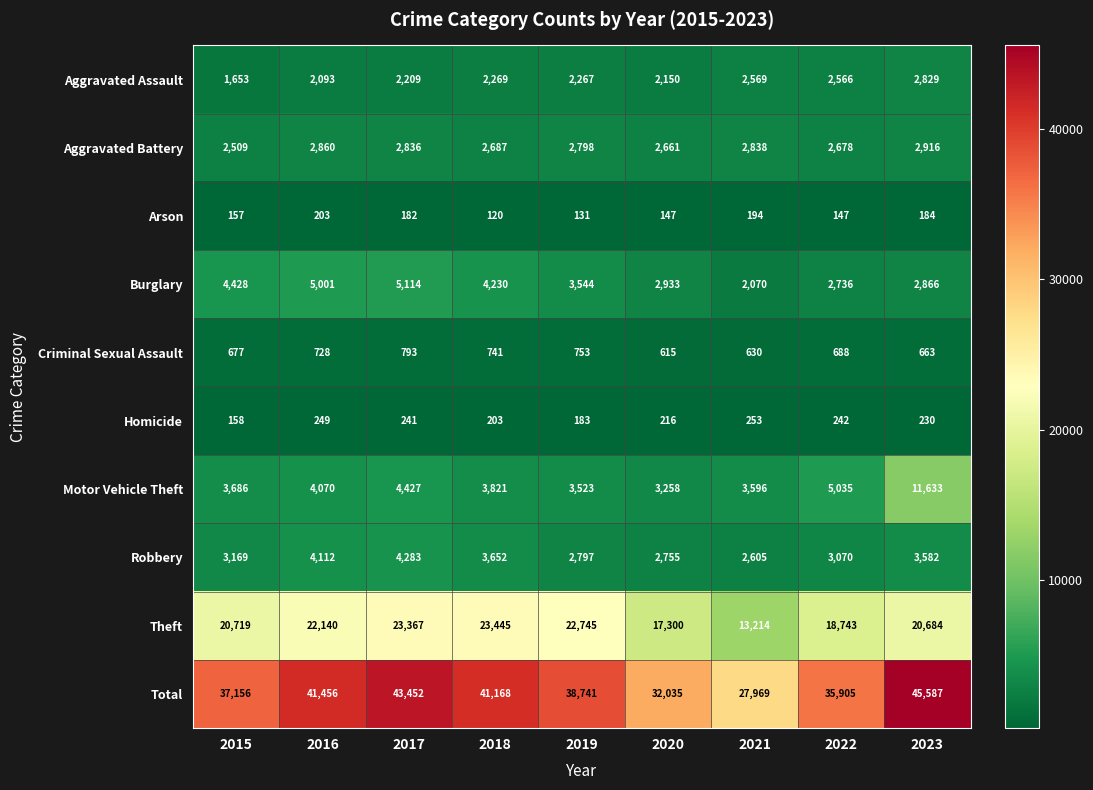

The Motor Vehicle Theft series shows 3258 at 2020. True or false?

True